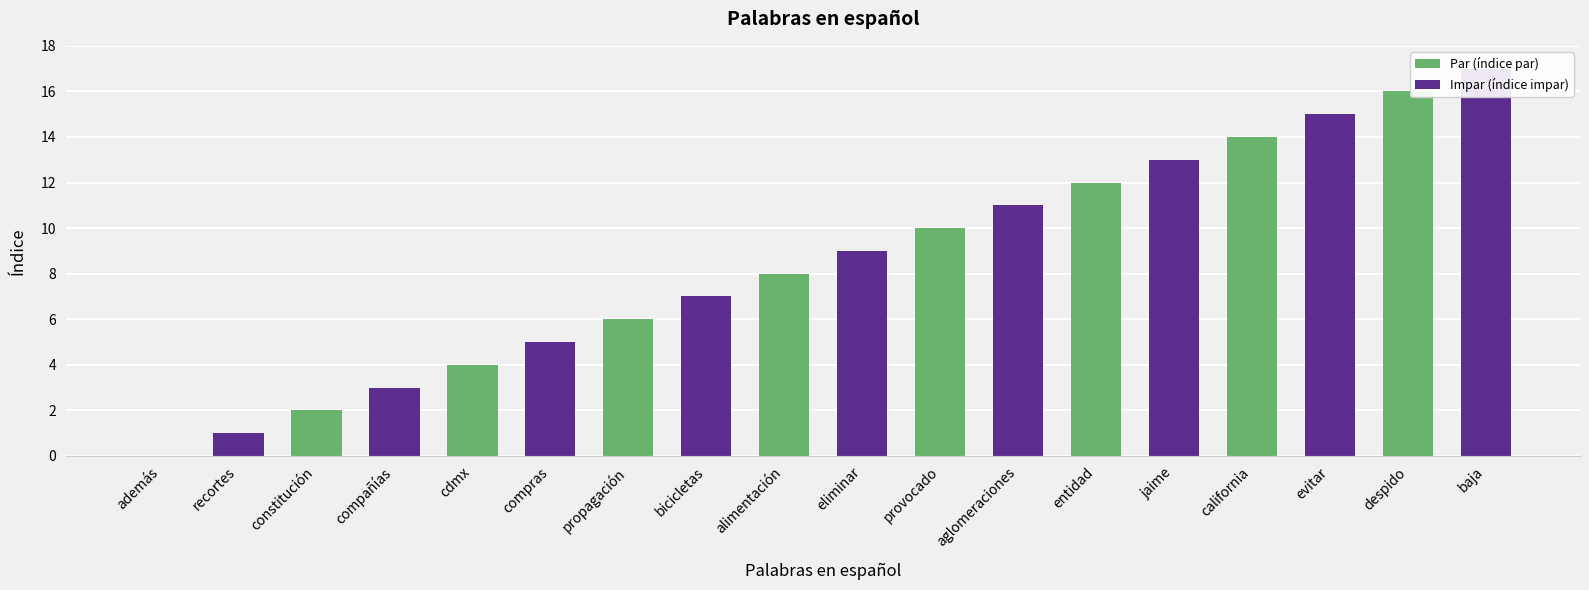

At which label does the data first exceed 9?

provocado